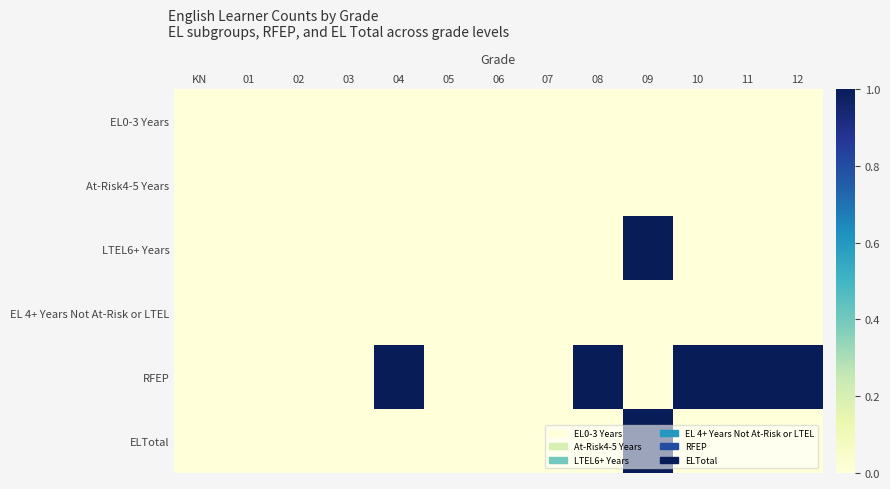

What is the total value across all series at 04?

1